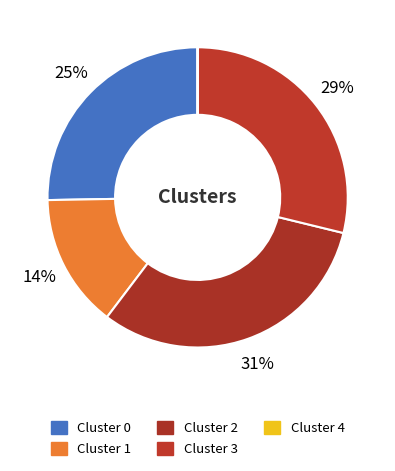

Is the sum of Cluster 0 and Cluster 3 greater than half?

Yes